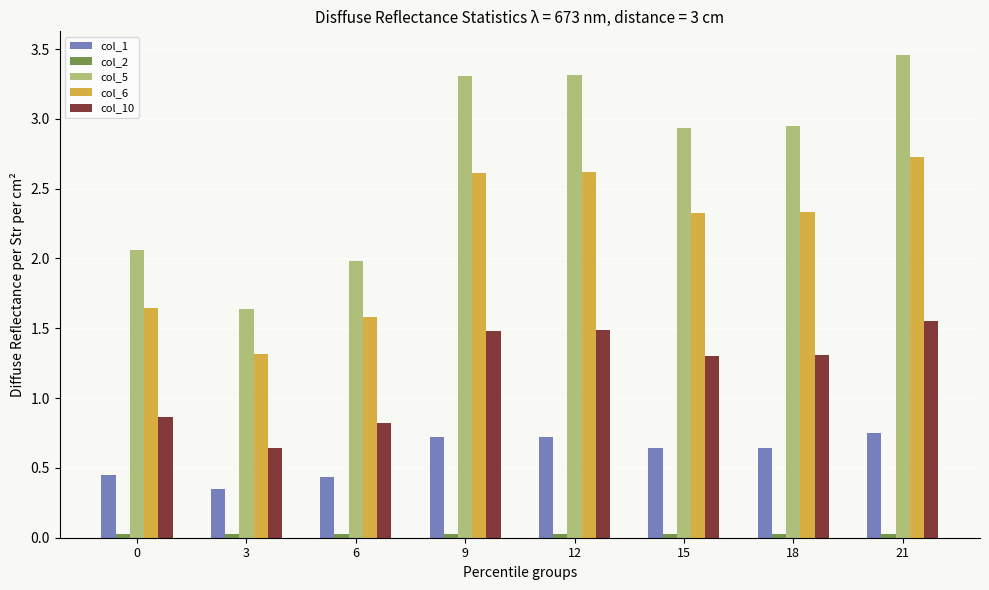

Count the col_6 values in the range 1 to 2.

3